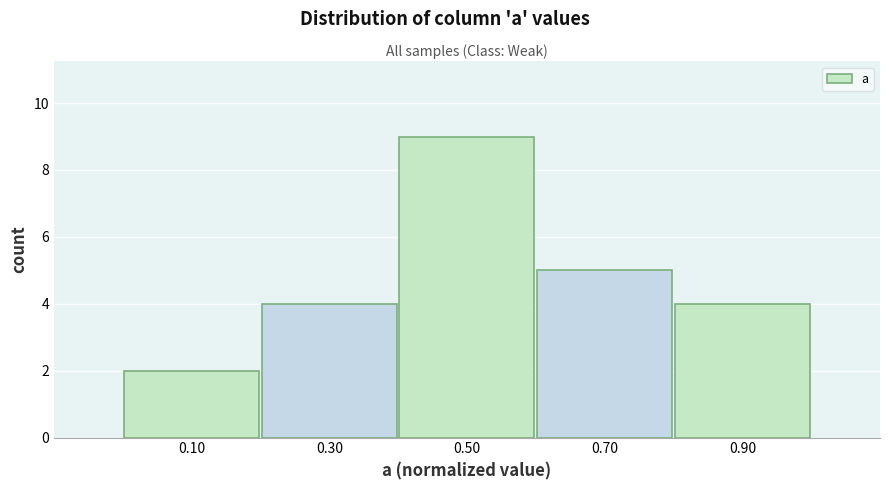

Over which range of the x-axis is the bar tallest?

0.4 to 0.6